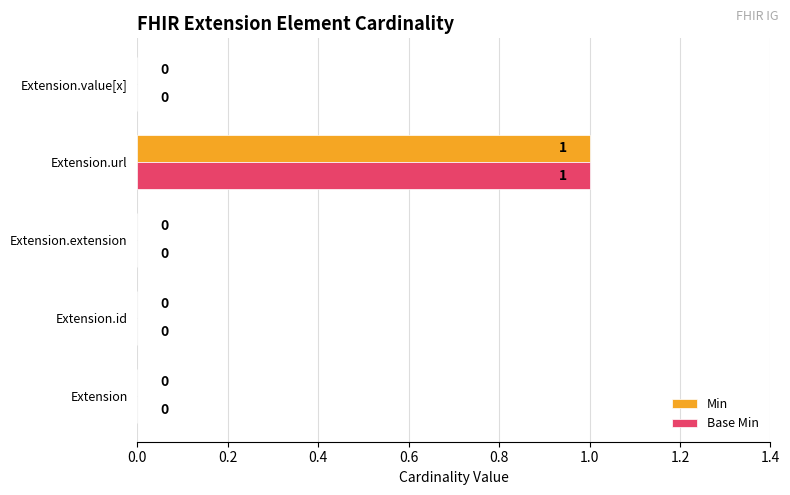

At which category is the sum across all series the highest?

Extension.url